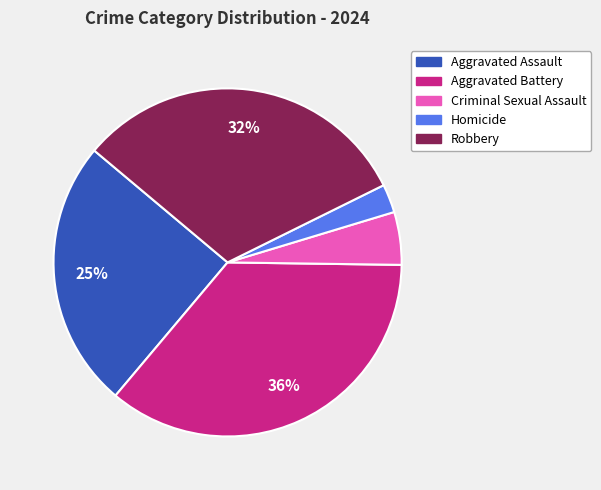

To the nearest percent, what percentage of the pie is Homicide?

3%